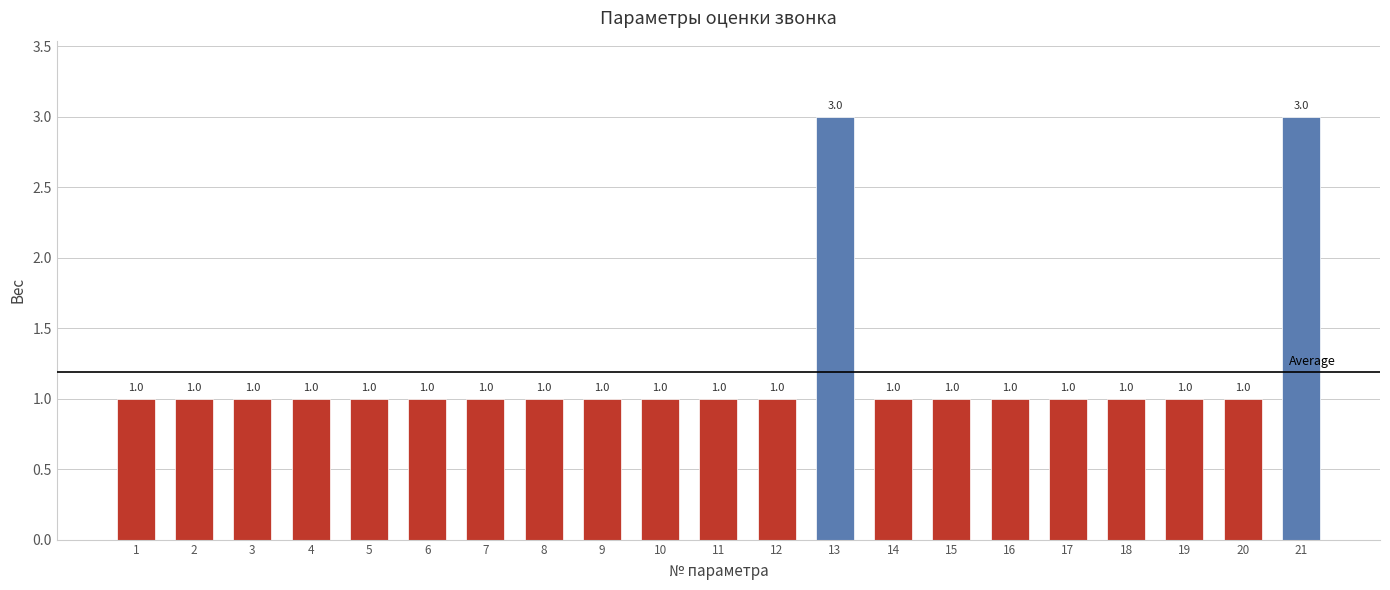

Reading left to right, list all the values displayed in this chart.

1=1	2=1	3=1	4=1	5=1	6=1	7=1	8=1	9=1	10=1	11=1	12=1	13=3	14=1	15=1	16=1	17=1	18=1	19=1	20=1	21=3